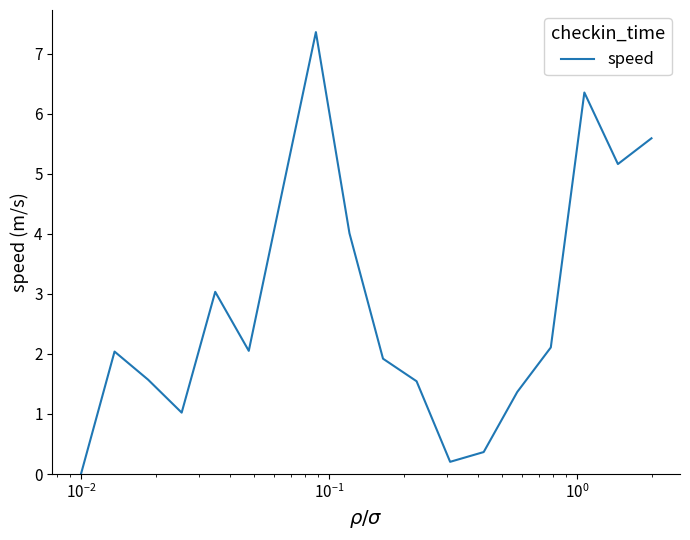

True or false: the data has more than 0 interior local peaks.

True